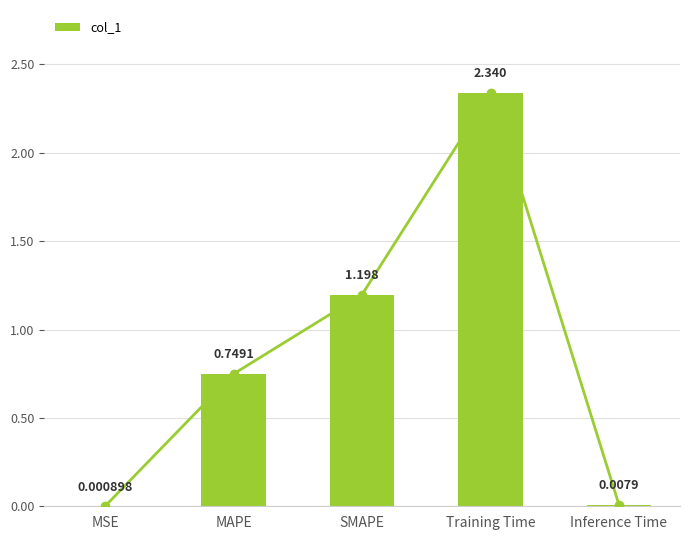

At which label is the value closest to 1?

SMAPE